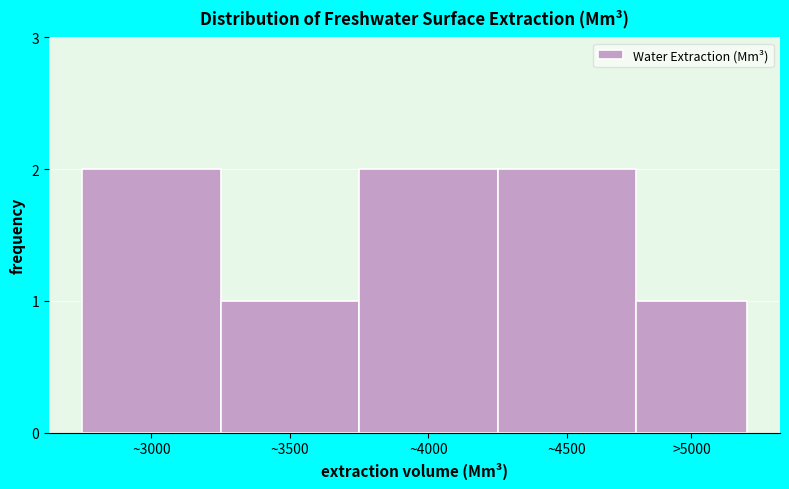

Reading right to left, extract all data points from this chart.

1	2	2	1	2